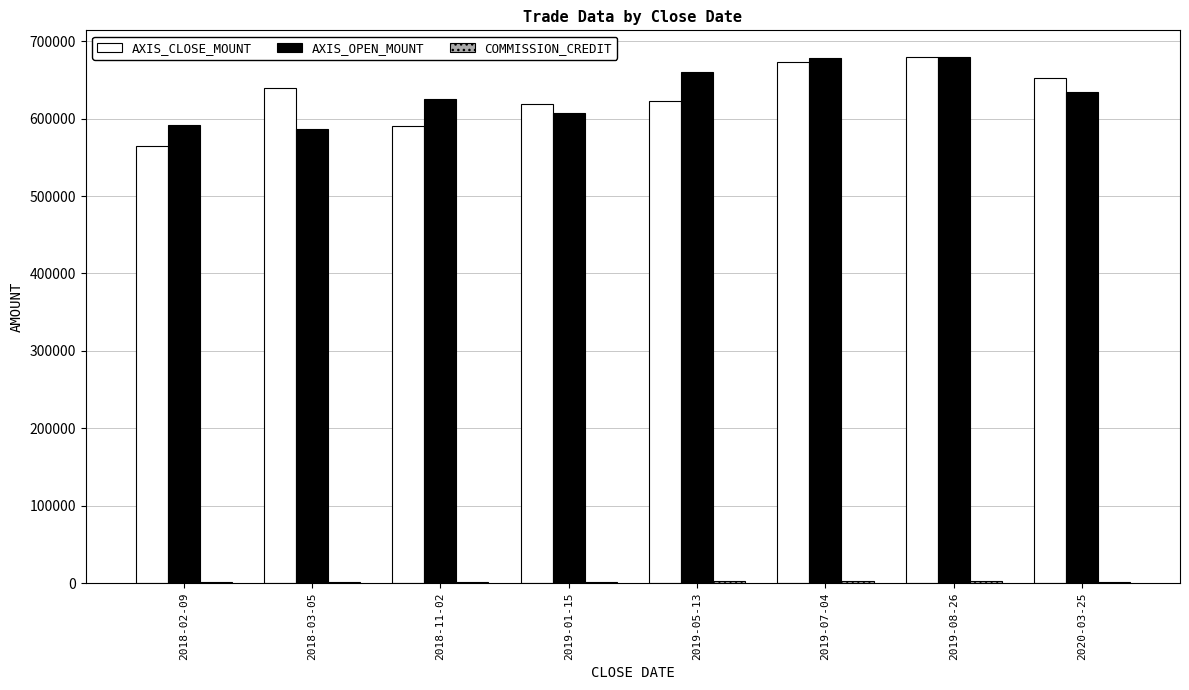

What is the greatest value displayed?

680000